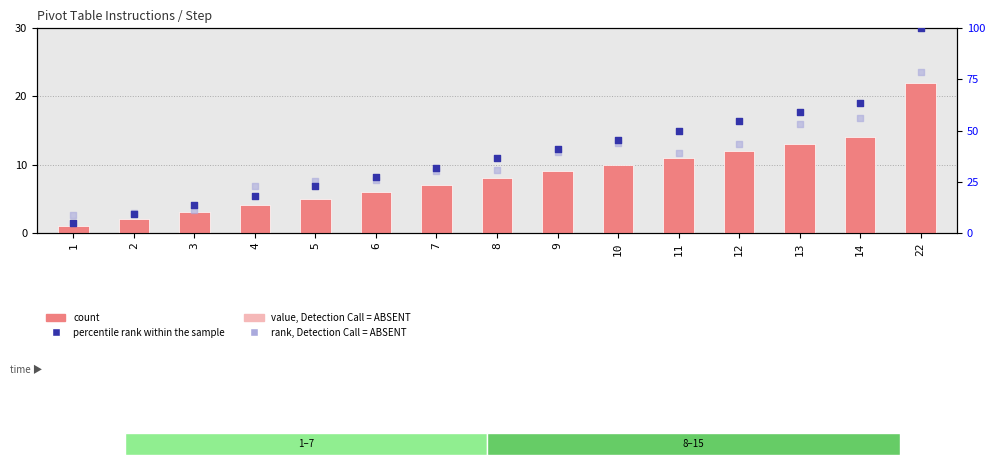

Is the value of percentile rank within the sample at 14 greater than the value of count at 8?

Yes